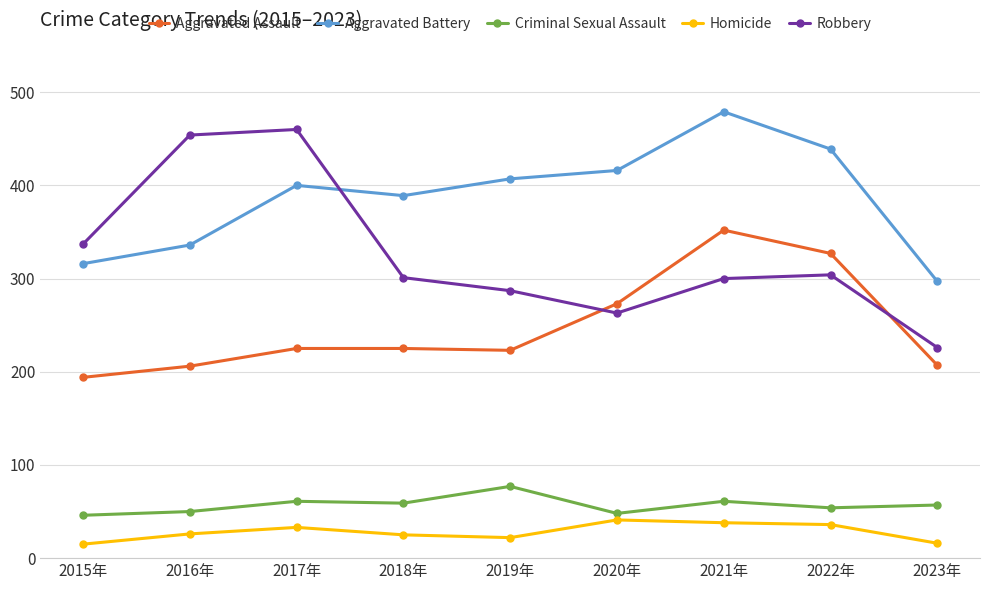

In Aggravated Assault, how many points are lower than both neighbors (excluding endpoints)?

1